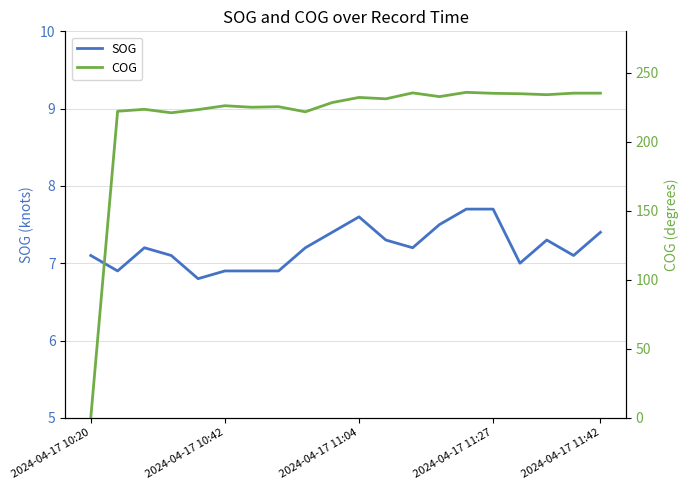

True or false: SOG and COG cross at least once.

True